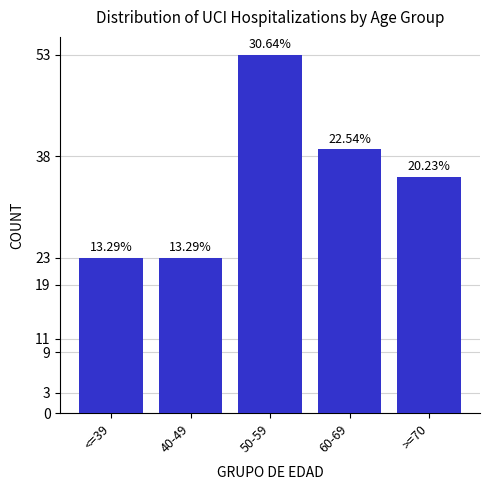

What is the value of the 5th bar from the left?

35